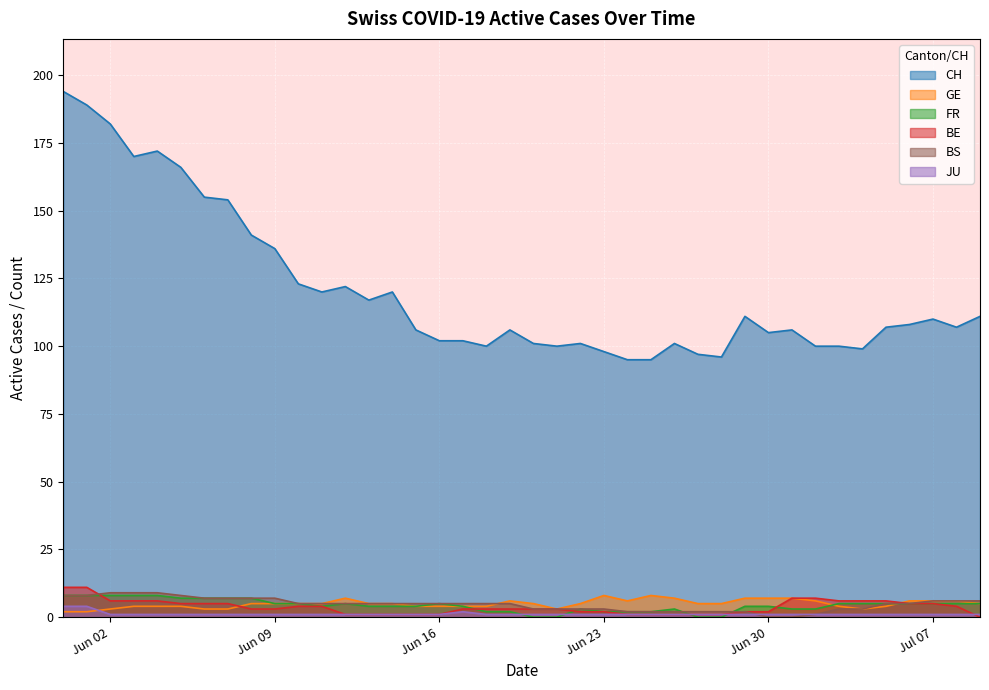

True or false: FR and BS cross at least once.

True